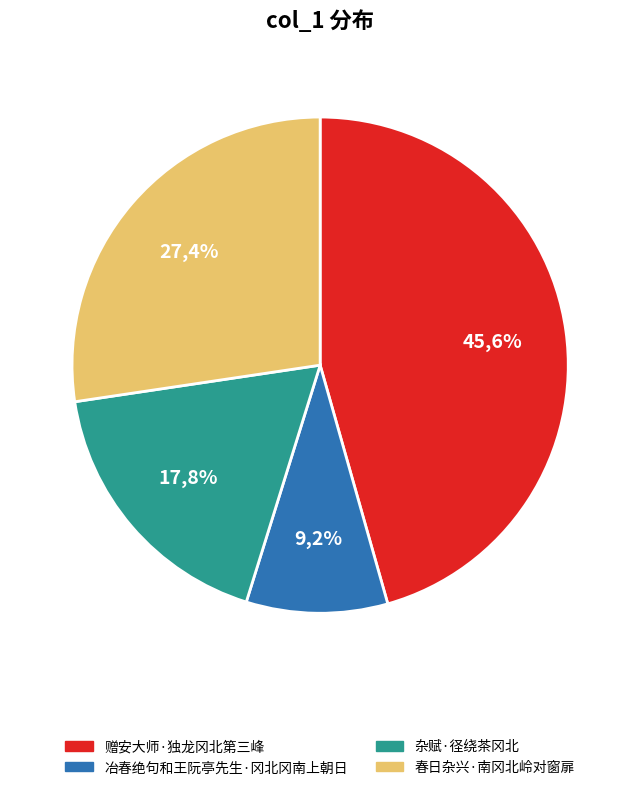

Does 赠安大师·独龙冈北第三峰 account for over 50% of the chart?

No